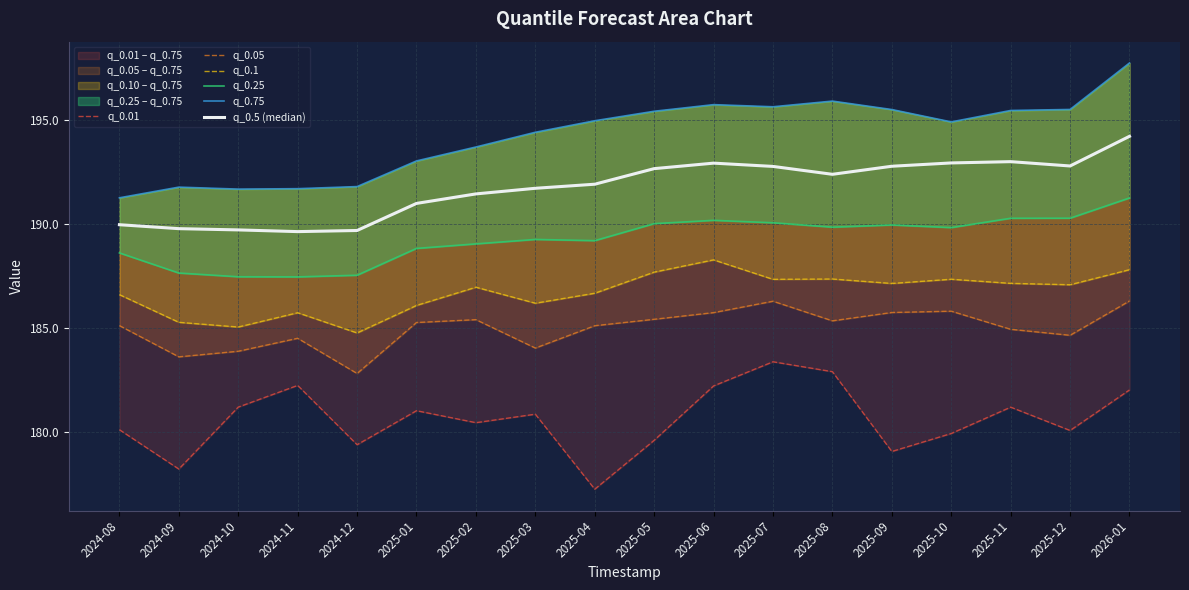

What position from the right is 2025-08?

6